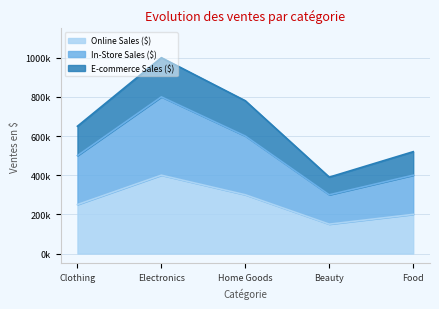

True or false: Online Sales ($) has more than 2 interior local peaks.

False